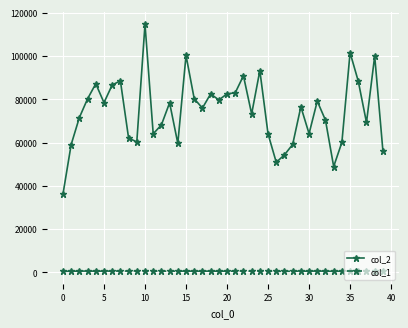

Which series has the widest spread of values?

col_2